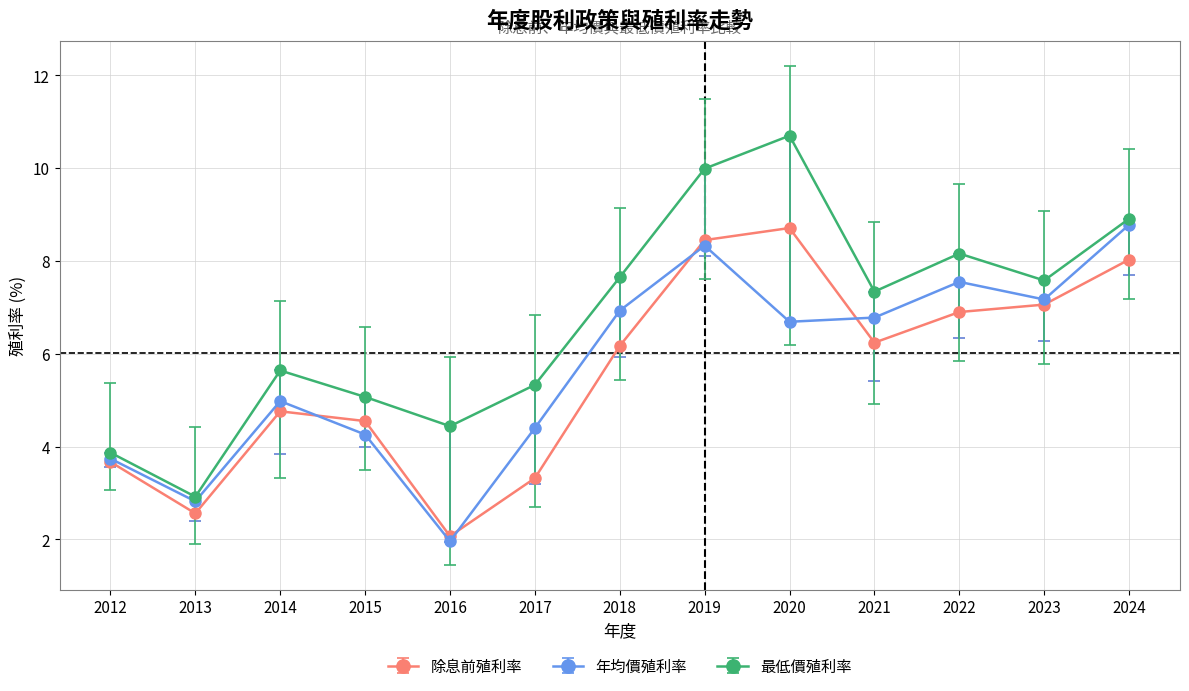

At which category does 年均價殖利率 reach its first local peak?

2014